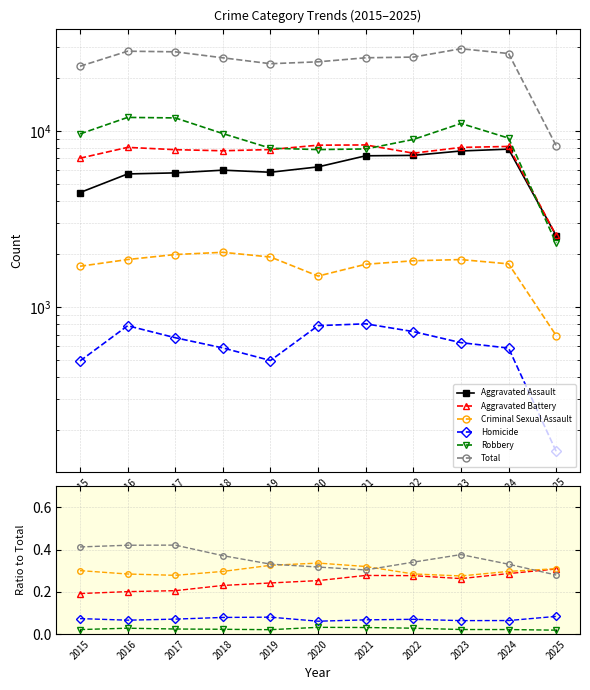

True or false: Total and Criminal Sexual Assault cross at least once.

False